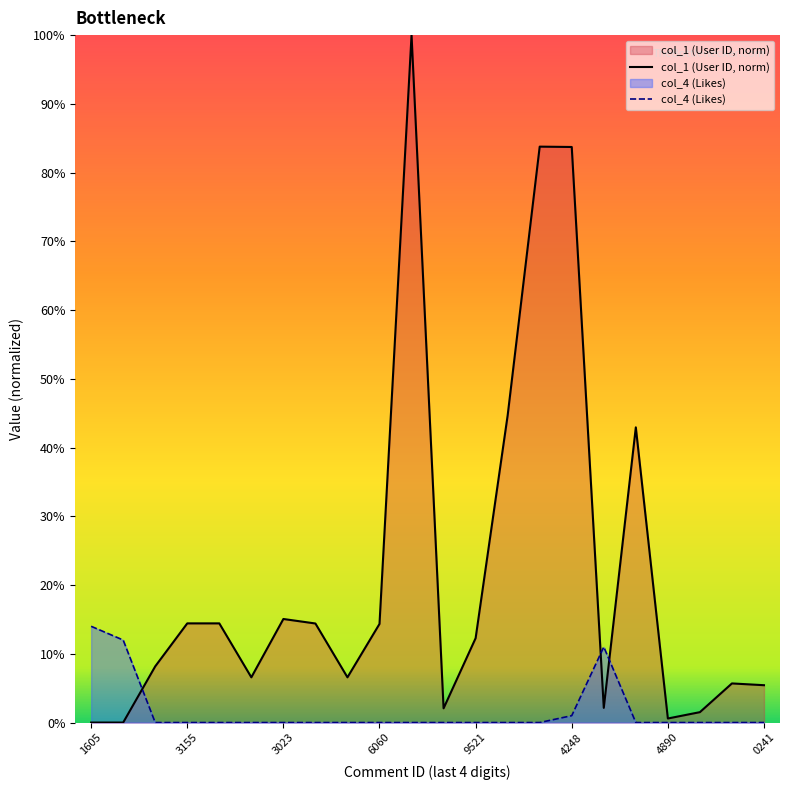

The col_4 (Likes) series shows 8.4 at 3155. True or false?

False